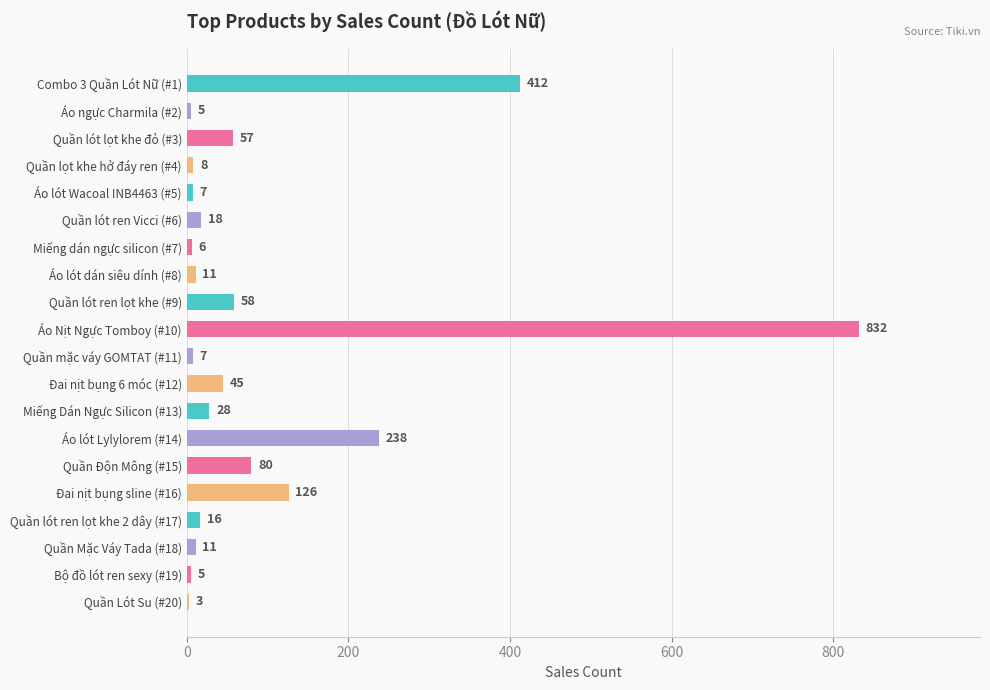

Reading top to bottom, transcribe all the data shown in this chart.

Combo 3 Quần Lót Nữ (#1)=412	Áo ngực Charmila (#2)=5	Quần lót lọt khe đỏ (#3)=57	Quần lọt khe hở đáy ren (#4)=8	Áo lót Wacoal INB4463 (#5)=7	Quần lót ren Vicci (#6)=18	Miếng dán ngực silicon (#7)=6	Áo lót dán siêu dính (#8)=11	Quần lót ren lọt khe (#9)=58	Áo Nịt Ngực Tomboy (#10)=832	Quần mặc váy GOMTAT (#11)=7	Đai nịt bụng 6 móc (#12)=45	Miếng Dán Ngực Silicon (#13)=28	Áo lót Lylylorem (#14)=238	Quần Độn Mông (#15)=80	Đai nịt bụng sline (#16)=126	Quần lót ren lọt khe 2 dây (#17)=16	Quần Mặc Váy Tada (#18)=11	Bộ đồ lót ren sexy (#19)=5	Quần Lót Su (#20)=3